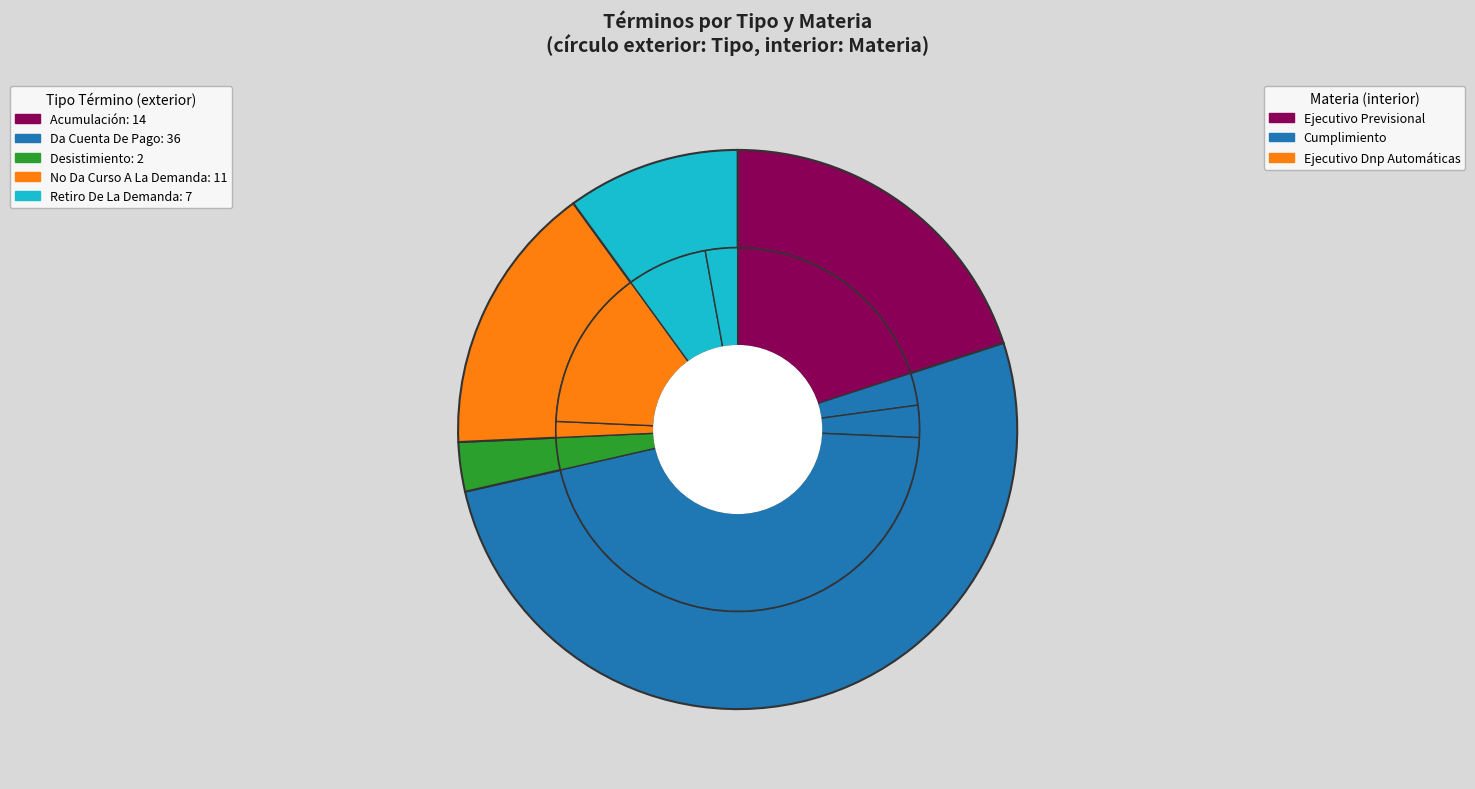

Is it true that Da Cuenta De Pago - Cumplimiento is 13% of the pie?

False